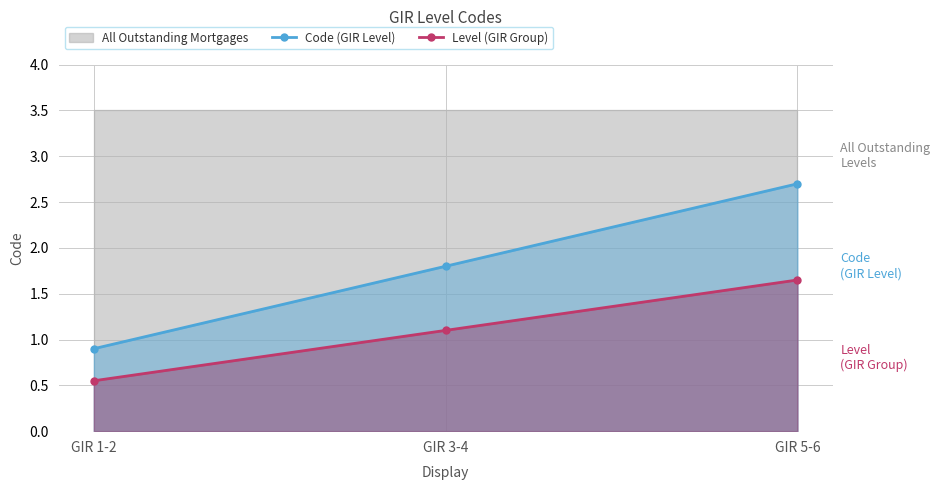

What is the smallest value displayed?

0.6